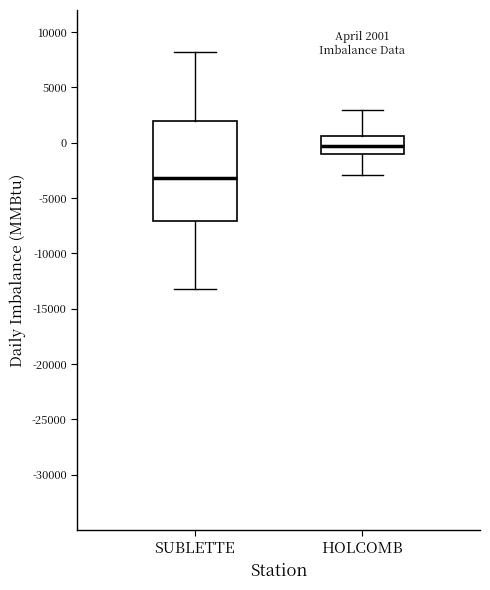

Comparing the boxes themselves (not the whiskers), which one is the tallest?

SUBLETTE